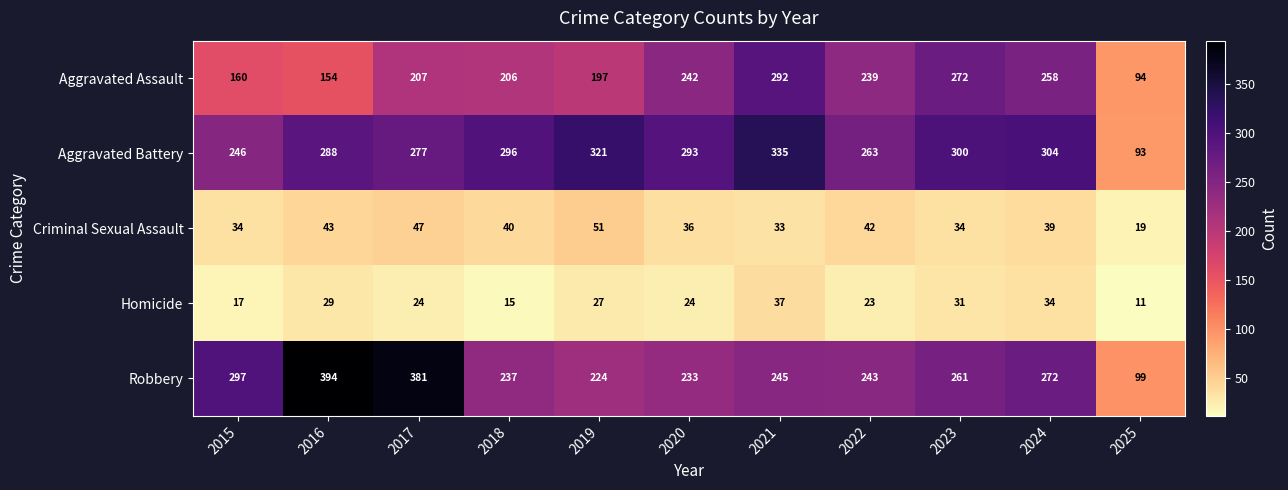

Which series has the largest total across all categories?

Aggravated Battery